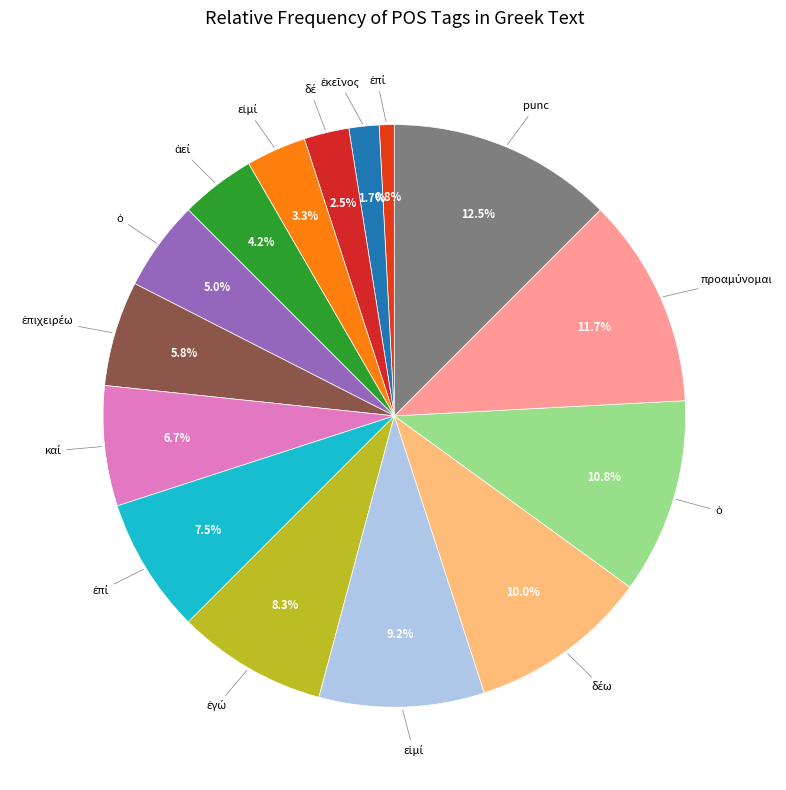

How many segments does this pie chart have?

15